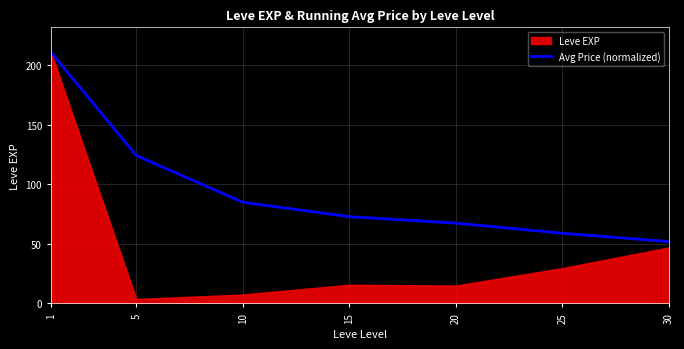

At which label does the data first exceed 72?

1